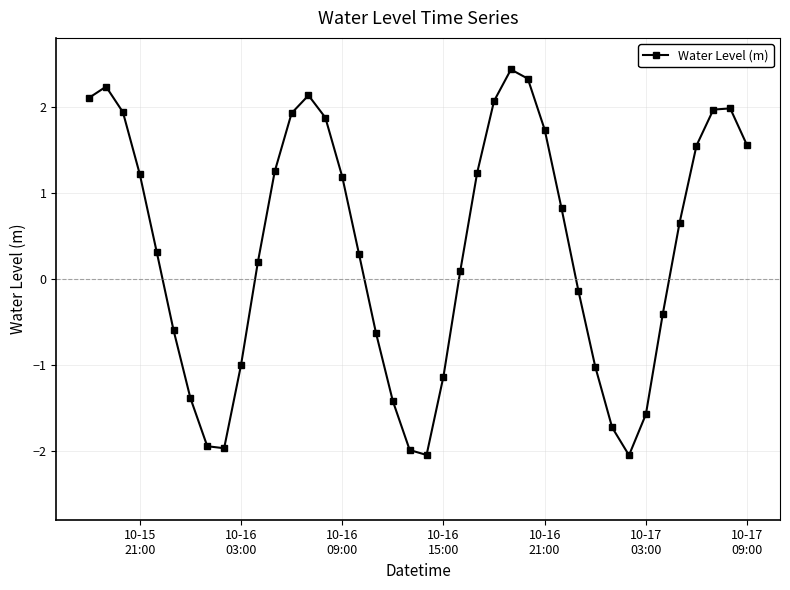

What is the smallest value displayed?

-2.1